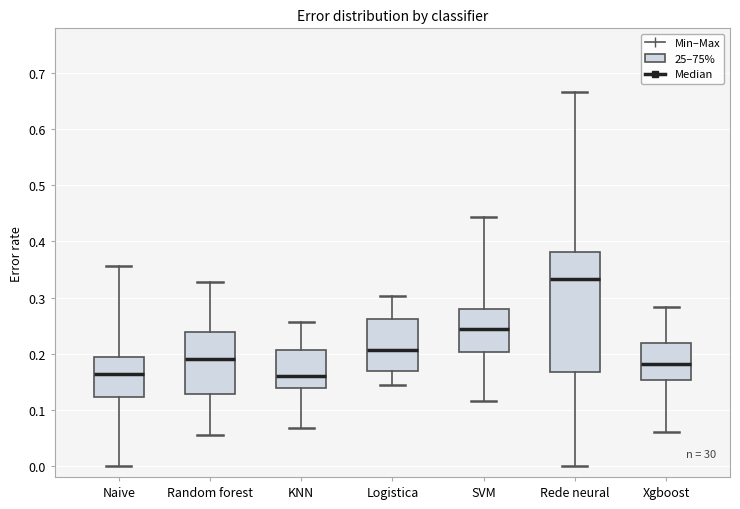

Reading left to right, transcribe this box plot: for each box, give where its median line is, the range the box spans, and where its two whiskers end, as read against the y-axis. The values are not printed on the chart, so give them approximately, as read against the axis.

Naive: median 0.16, box 0.12 to 0.19, whiskers 0.00 to 0.36
Random forest: median 0.19, box 0.13 to 0.24, whiskers 0.06 to 0.33
KNN: median 0.16, box 0.14 to 0.21, whiskers 0.07 to 0.26
Logistica: median 0.21, box 0.17 to 0.26, whiskers 0.14 to 0.30
SVM: median 0.24, box 0.20 to 0.28, whiskers 0.12 to 0.44
Rede neural: median 0.33, box 0.17 to 0.38, whiskers 0.00 to 0.67
Xgboost: median 0.18, box 0.15 to 0.22, whiskers 0.06 to 0.28